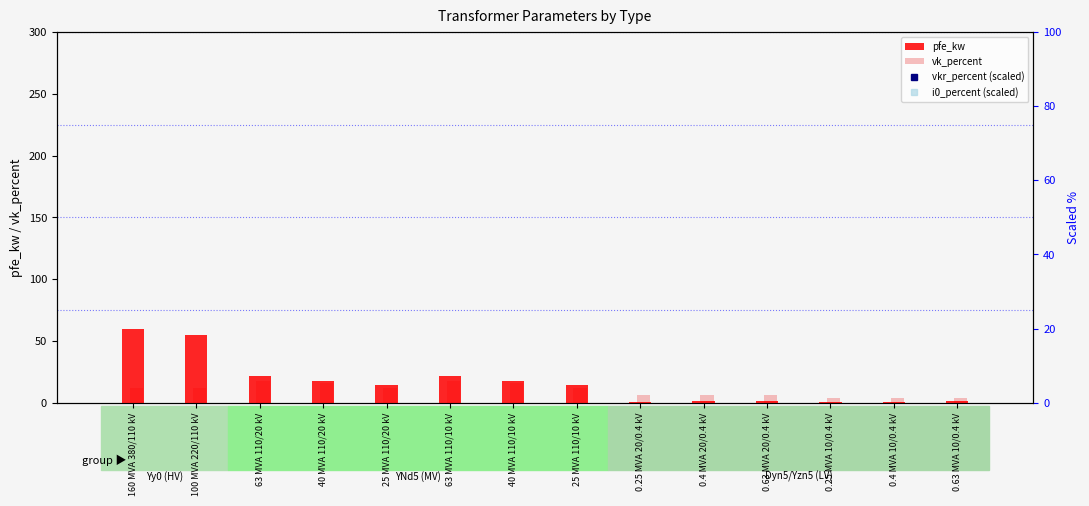

List the series in order of their peak value, highest first.

vkr_percent (scaled), i0_percent (scaled), pfe_kw, vk_percent